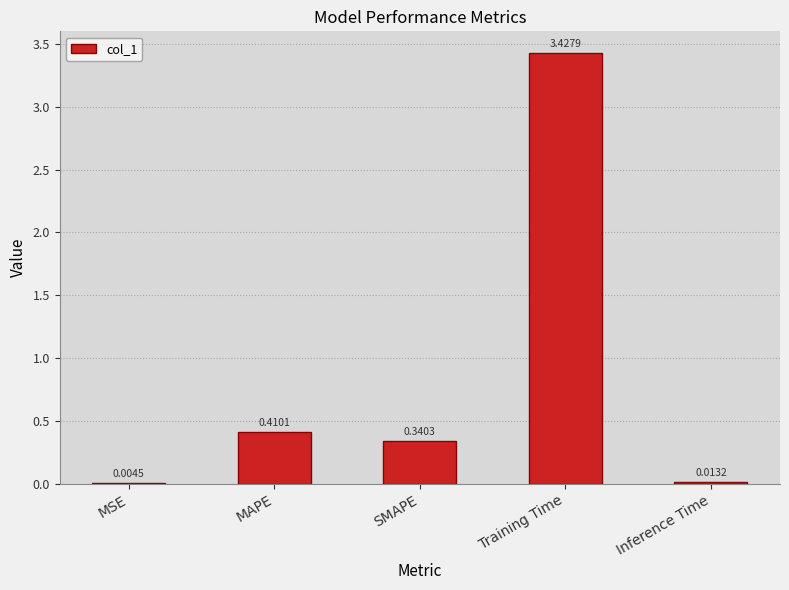

What is the change in value from SMAPE to Training Time?

+3.1